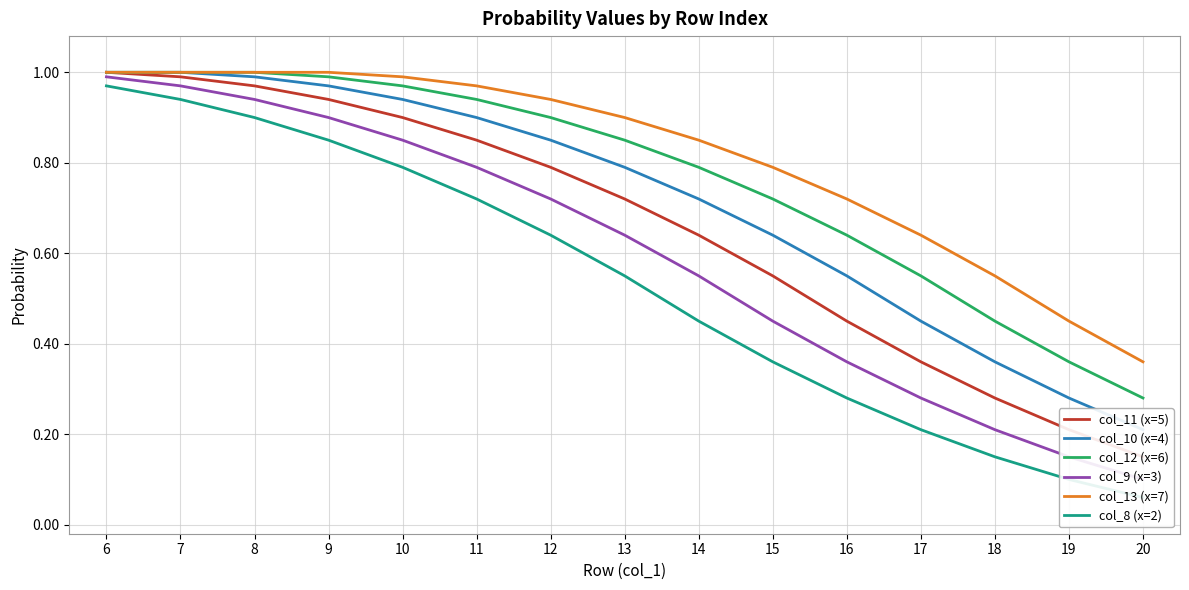

True or false: col_10 (x=4) has more than 0 points higher than both neighbors.

False